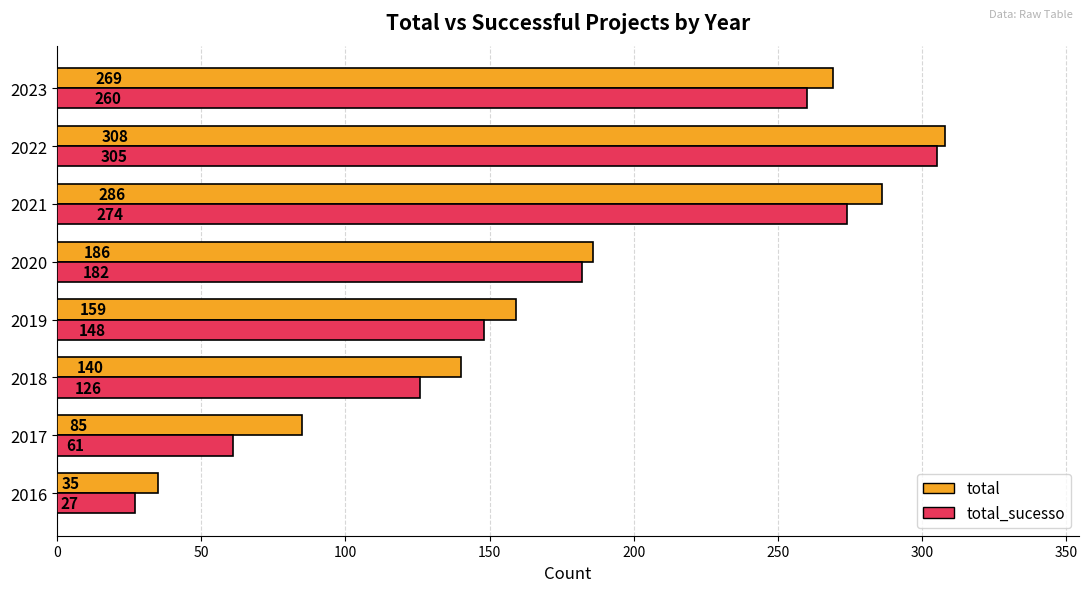

Rank the series by their average value, from lowest to highest.

total_sucesso, total